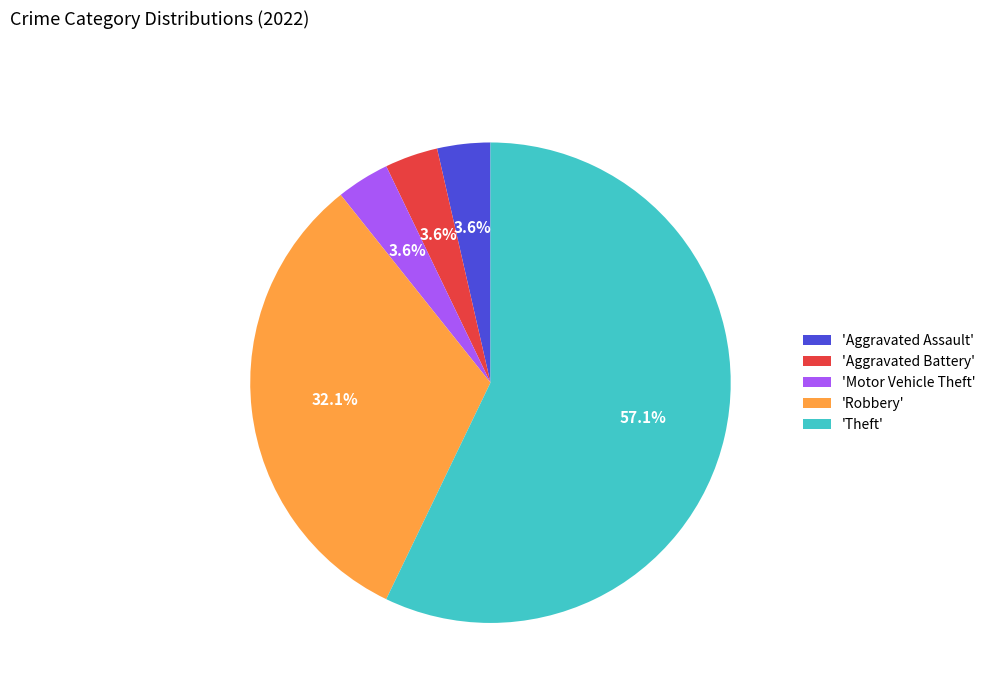

Does 'Robbery' account for over 50% of the chart?

No